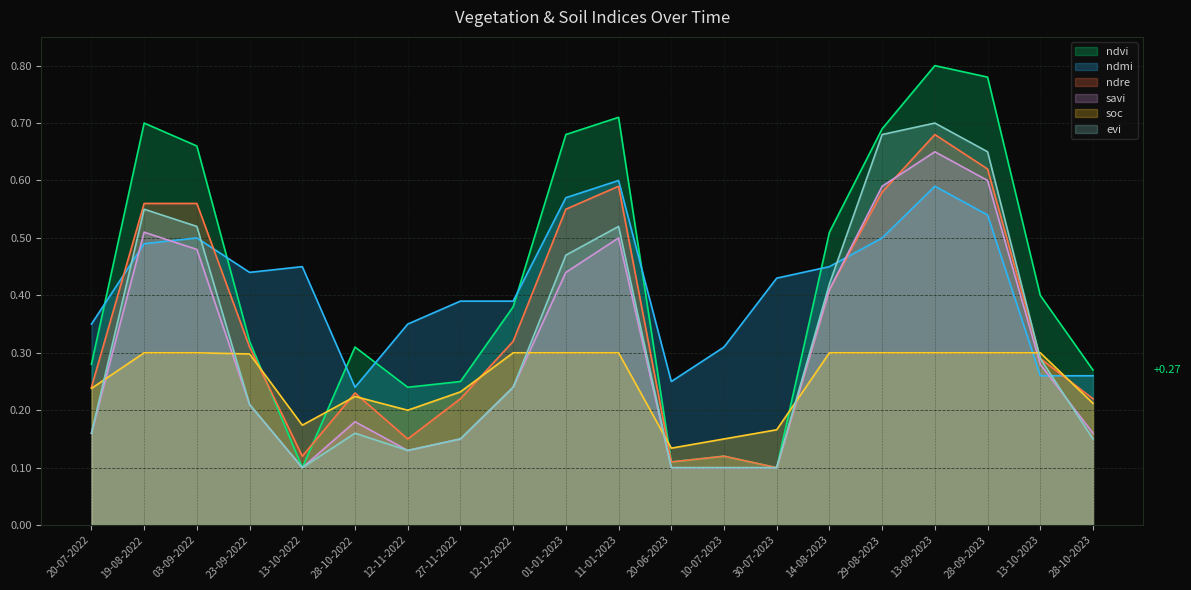

Reading left to right, transcribe all the data shown in this chart.

ndvi: 20-07-2022=0.3	19-08-2022=0.7	03-09-2022=0.7	23-09-2022=0.3	13-10-2022=0.1	28-10-2022=0.3	12-11-2022=0.2	27-11-2022=0.2	12-12-2022=0.4	01-01-2023=0.7	11-01-2023=0.7	20-06-2023=0.1	10-07-2023=0.1	30-07-2023=0.1	14-08-2023=0.5	29-08-2023=0.7	13-09-2023=0.8	28-09-2023=0.8	13-10-2023=0.4	28-10-2023=0.3
ndmi: 20-07-2022=0.3	19-08-2022=0.5	03-09-2022=0.5	23-09-2022=0.4	13-10-2022=0.5	28-10-2022=0.2	12-11-2022=0.3	27-11-2022=0.4	12-12-2022=0.4	01-01-2023=0.6	11-01-2023=0.6	20-06-2023=0.2	10-07-2023=0.3	30-07-2023=0.4	14-08-2023=0.5	29-08-2023=0.5	13-09-2023=0.6	28-09-2023=0.5	13-10-2023=0.3	28-10-2023=0.3
ndre: 20-07-2022=0.2	19-08-2022=0.6	03-09-2022=0.6	23-09-2022=0.3	13-10-2022=0.1	28-10-2022=0.2	12-11-2022=0.1	27-11-2022=0.2	12-12-2022=0.3	01-01-2023=0.6	11-01-2023=0.6	20-06-2023=0.1	10-07-2023=0.1	30-07-2023=0.1	14-08-2023=0.4	29-08-2023=0.6	13-09-2023=0.7	28-09-2023=0.6	13-10-2023=0.3	28-10-2023=0.2
savi: 20-07-2022=0.2	19-08-2022=0.5	03-09-2022=0.5	23-09-2022=0.2	13-10-2022=0.1	28-10-2022=0.2	12-11-2022=0.1	27-11-2022=0.1	12-12-2022=0.2	01-01-2023=0.4	11-01-2023=0.5	20-06-2023=0.1	10-07-2023=0.1	30-07-2023=0.1	14-08-2023=0.4	29-08-2023=0.6	13-09-2023=0.7	28-09-2023=0.6	13-10-2023=0.3	28-10-2023=0.2
soc: 20-07-2022=0.2	19-08-2022=0.3	03-09-2022=0.3	23-09-2022=0.3	13-10-2022=0.2	28-10-2022=0.2	12-11-2022=0.2	27-11-2022=0.2	12-12-2022=0.3	01-01-2023=0.3	11-01-2023=0.3	20-06-2023=0.1	10-07-2023=0.1	30-07-2023=0.2	14-08-2023=0.3	29-08-2023=0.3	13-09-2023=0.3	28-09-2023=0.3	13-10-2023=0.3	28-10-2023=0.2
evi: 20-07-2022=0.2	19-08-2022=0.6	03-09-2022=0.5	23-09-2022=0.2	13-10-2022=0.1	28-10-2022=0.2	12-11-2022=0.1	27-11-2022=0.1	12-12-2022=0.2	01-01-2023=0.5	11-01-2023=0.5	20-06-2023=0.1	10-07-2023=0.1	30-07-2023=0.1	14-08-2023=0.4	29-08-2023=0.7	13-09-2023=0.7	28-09-2023=0.7	13-10-2023=0.3	28-10-2023=0.1